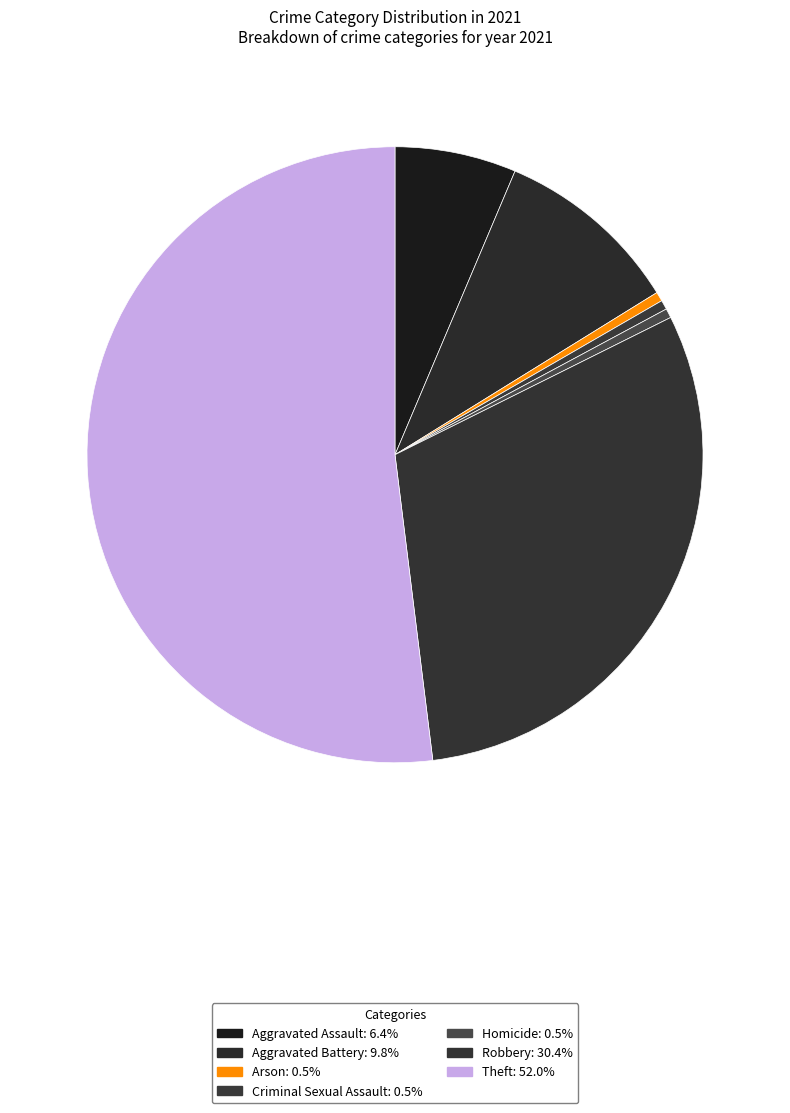

Which category has the biggest portion of the pie?

Theft